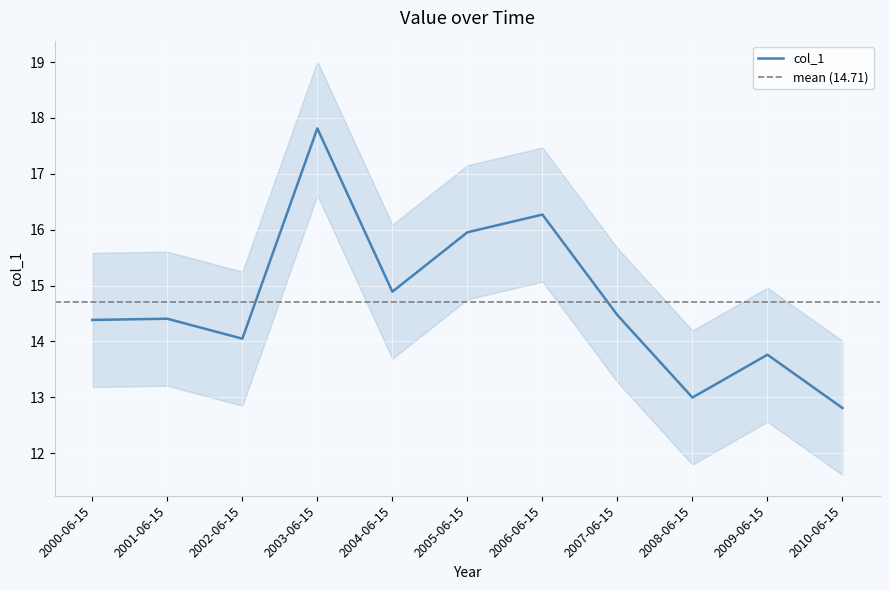

How many distinct data groups are displayed?

1